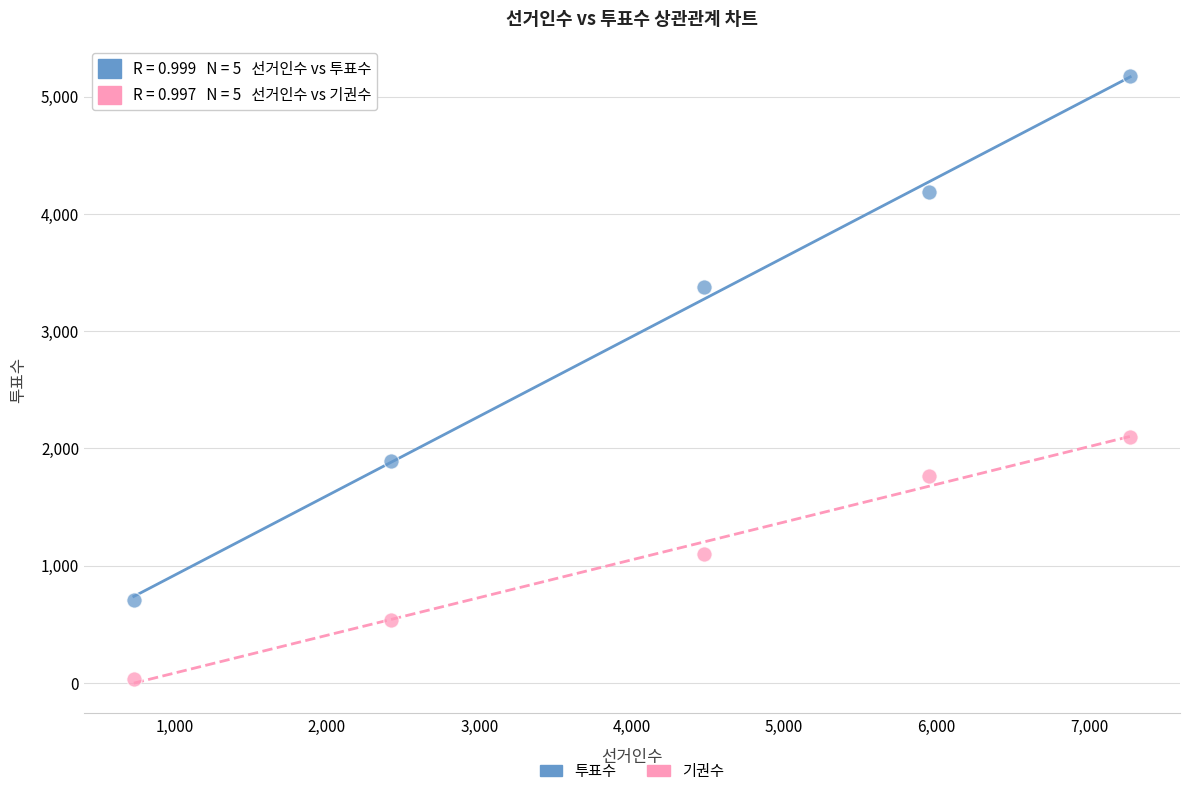

Across all data points, what is the range of Y values (max minus min)?

5146